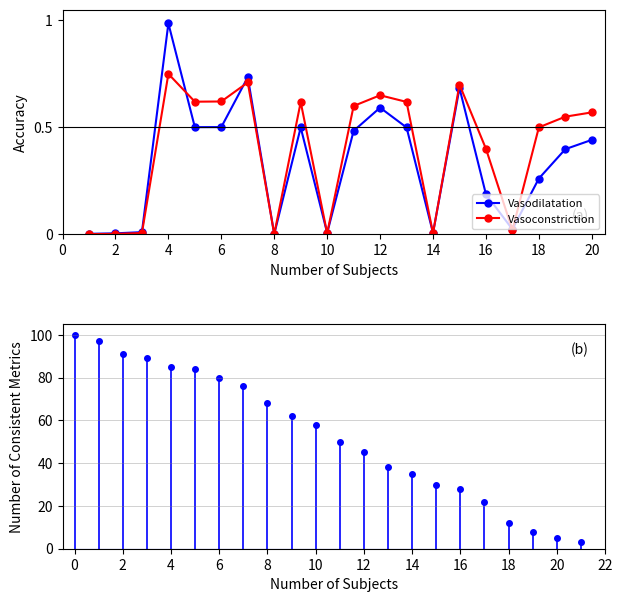

What are all the series names shown in the legend?

Vasodilatation, Vasoconstriction